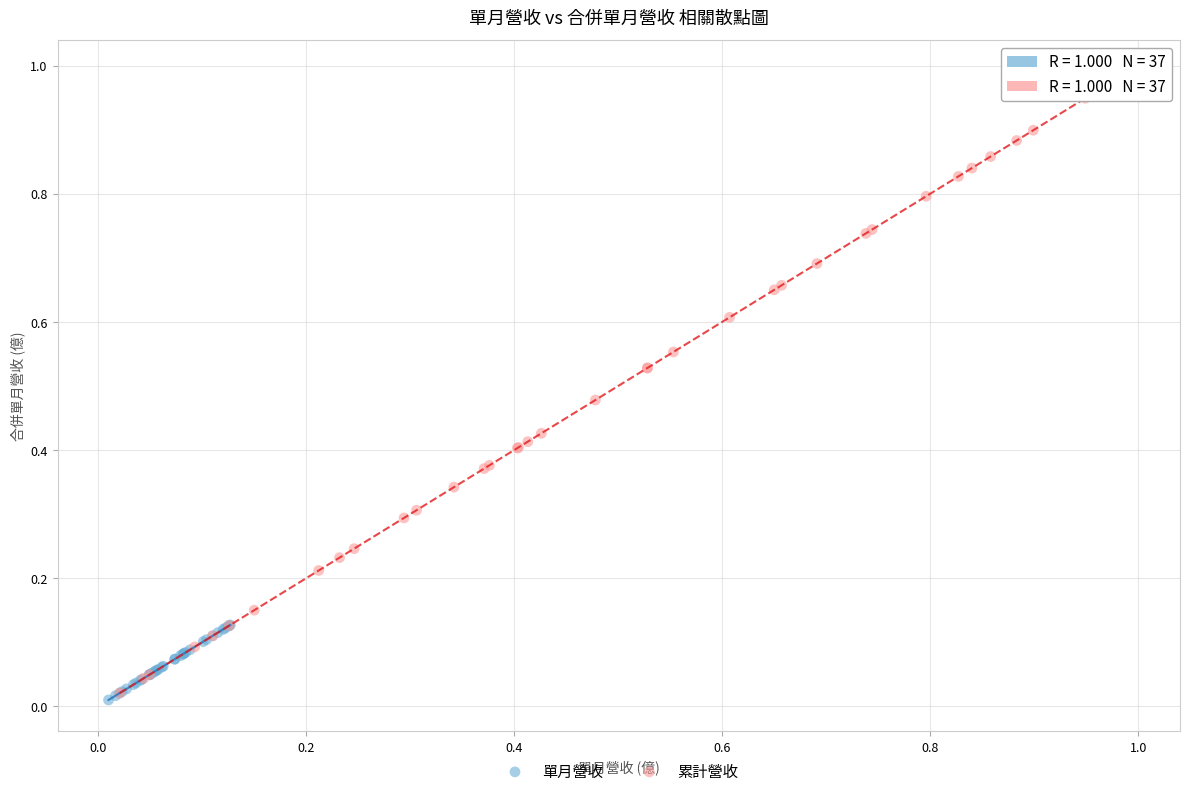

Which series has the widest spread of Y values?

累計營收